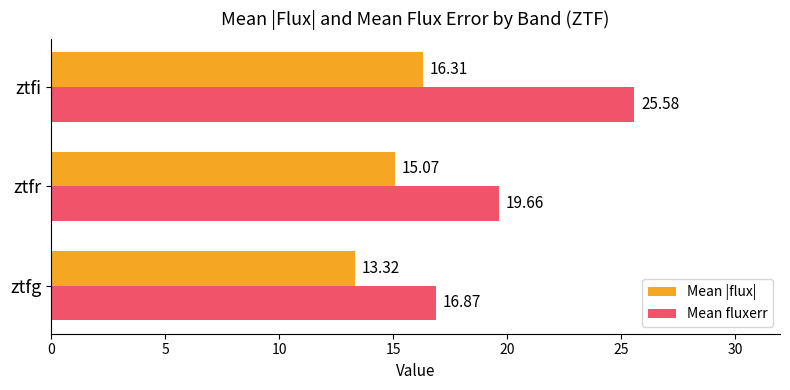

Which series changed the most between ztfr and ztfi?

Mean fluxerr